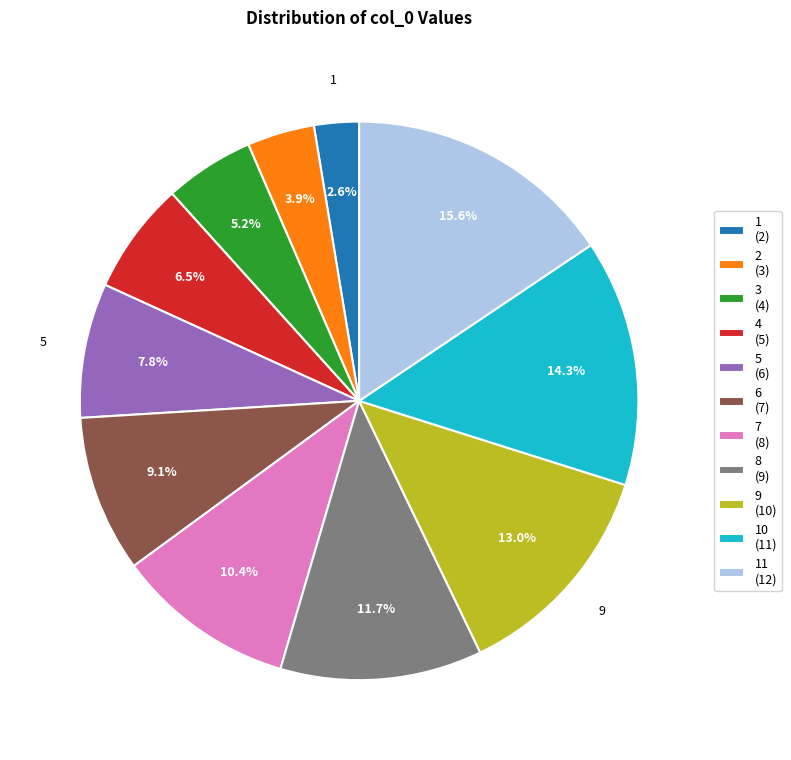

What is the largest slice in the pie chart?

11 (12)